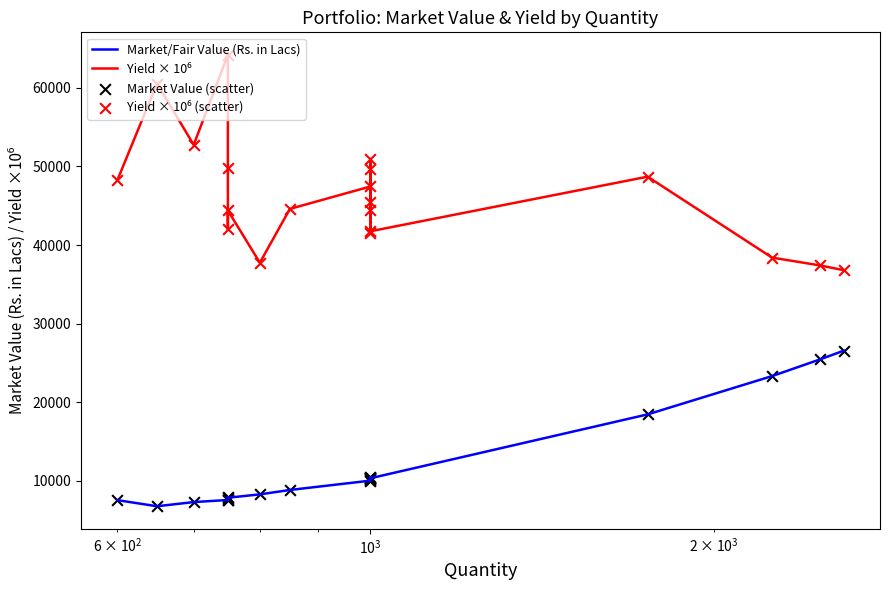

Which series has the largest total across all categories?

Yield × 10⁶